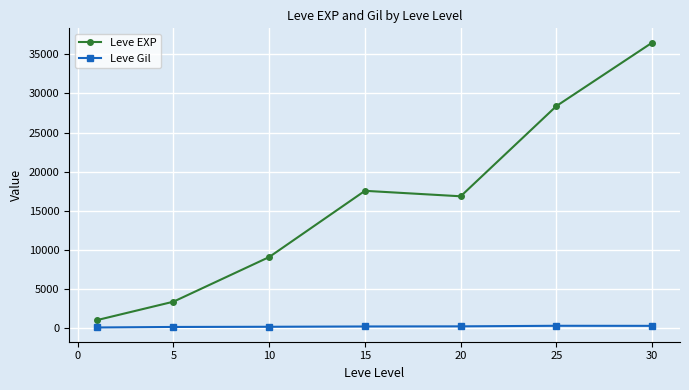

At how many categories does at least one series exceed 12904?

4